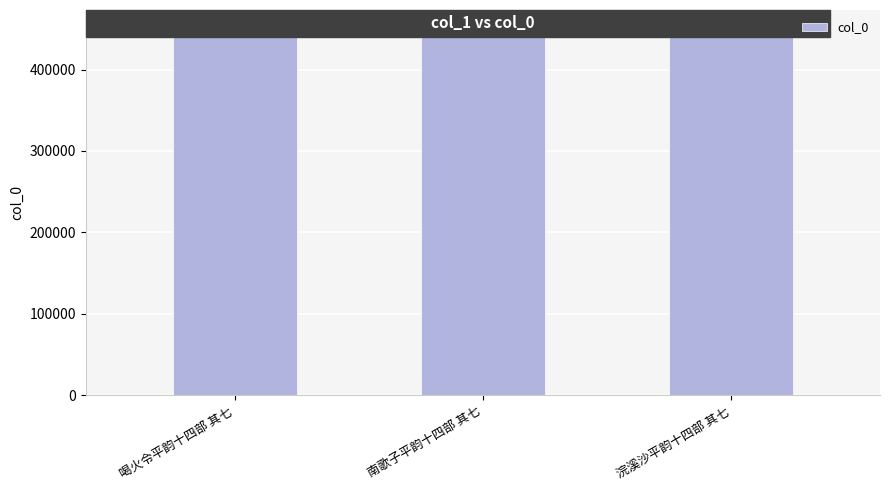

Approximately how many times larger is the value at 南歌子平韵十四部 其七 compared to 浣溪沙平韵十四部 其七?

1.0